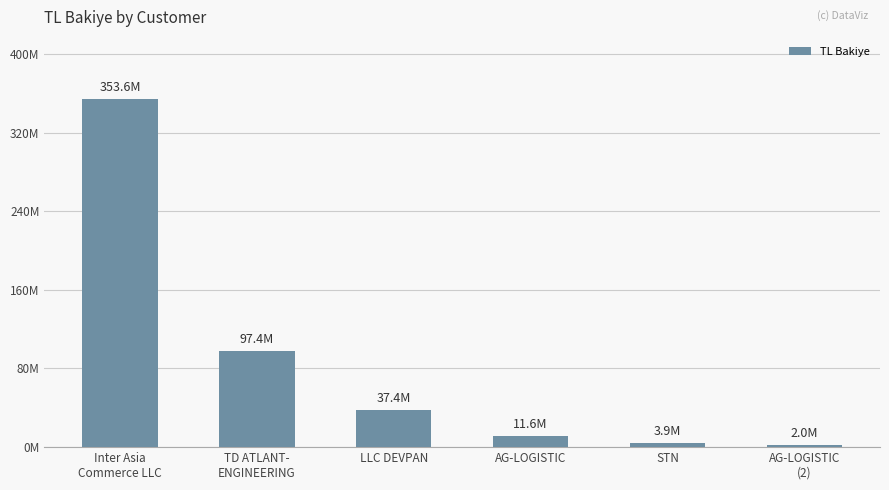

Reading left to right, extract all data points from this chart.

Inter Asia
Commerce LLC=353621217.1	TD ATLANT-
ENGINEERING=97417239.0	LLC DEVPAN=37355541.5	AG-LOGISTIC=11613060.0	STN=3900000.0	AG-LOGISTIC
(2)=2025208.0